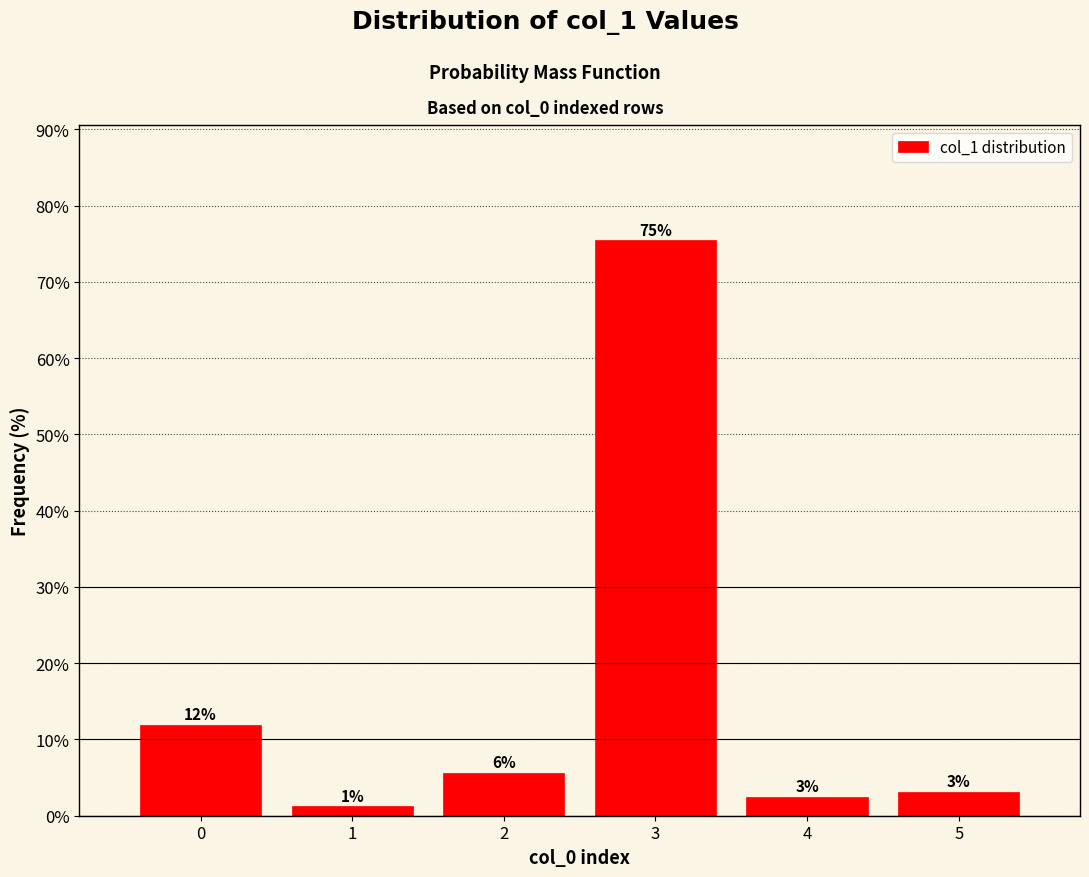

How many bars are there in total?

6